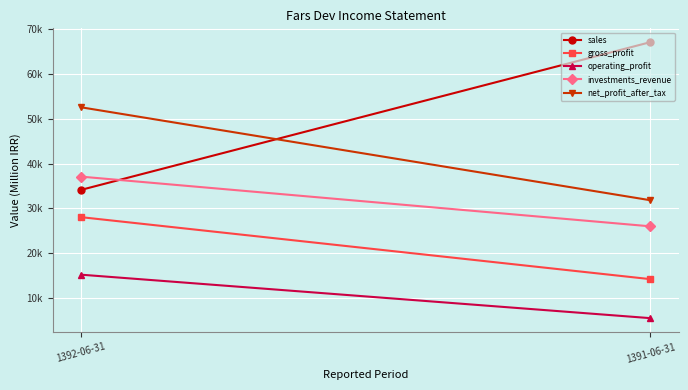

How many distinct data groups are displayed?

5